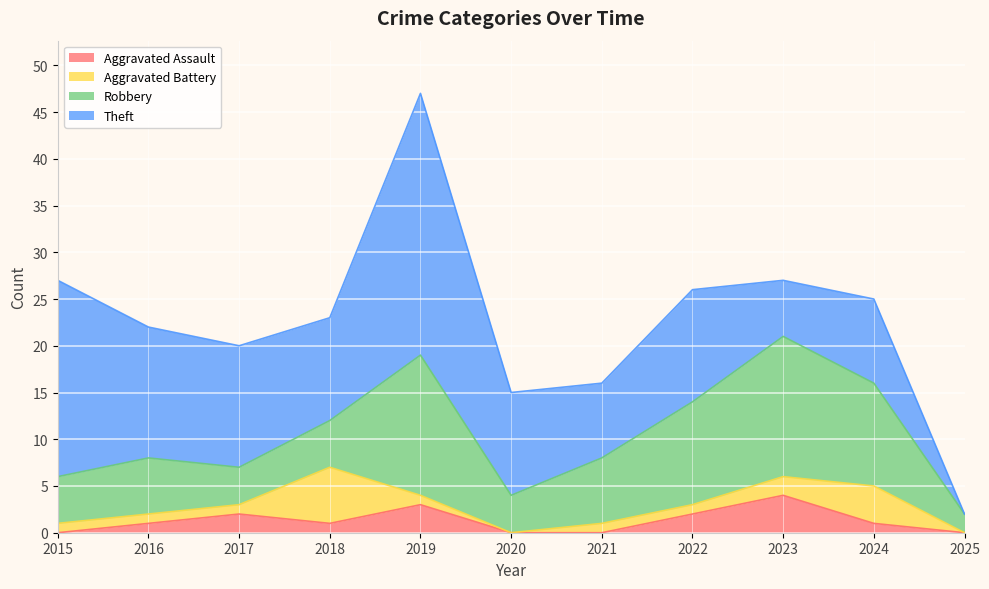

At which category does Robbery reach its first local peak?

2016